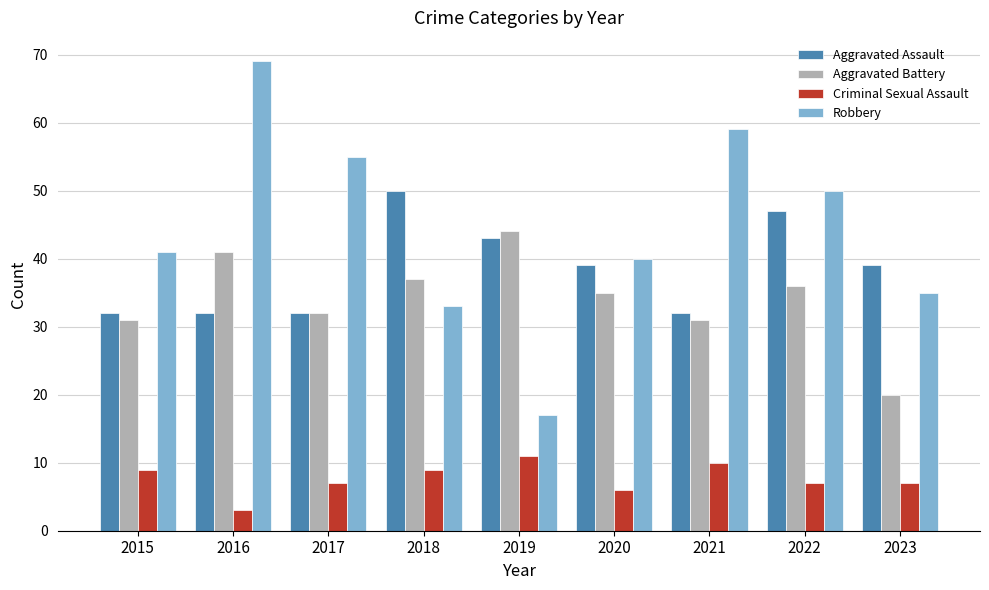

How many bars are there in total?

36